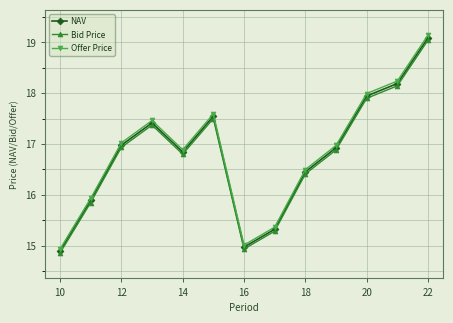

How many interior local peaks does the NAV series have?

2